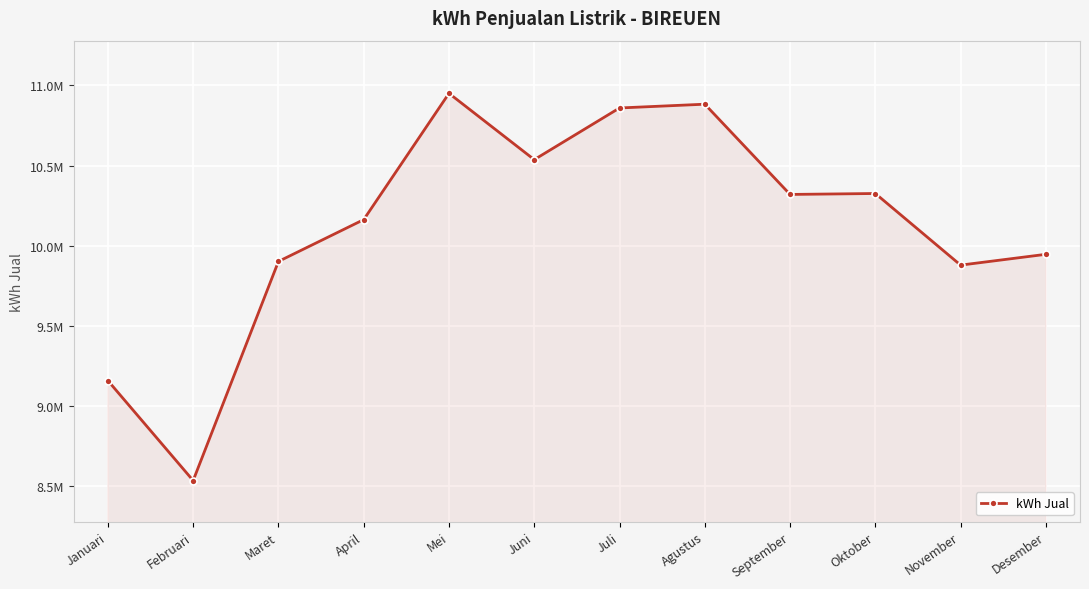

Is this an area chart (filled region under the line)?

Yes